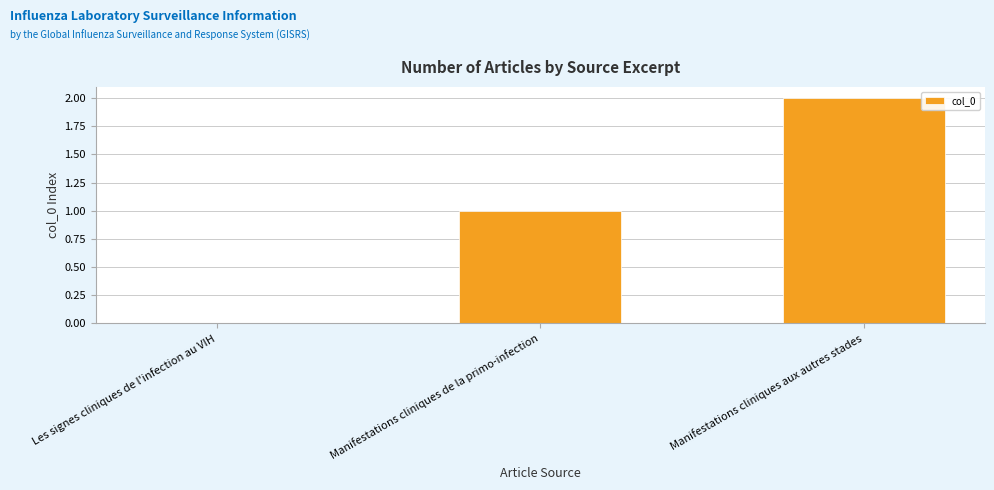

Reading left to right, what are all the values shown in this chart?

0	1	2